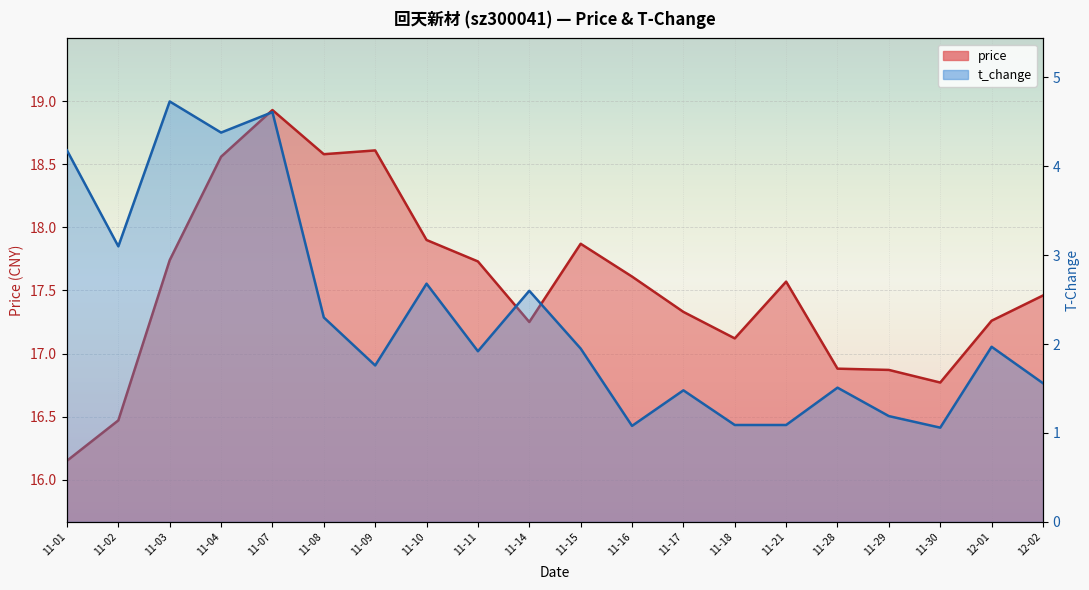

Rank the series at 11-03 from highest to lowest value.

price, t_change